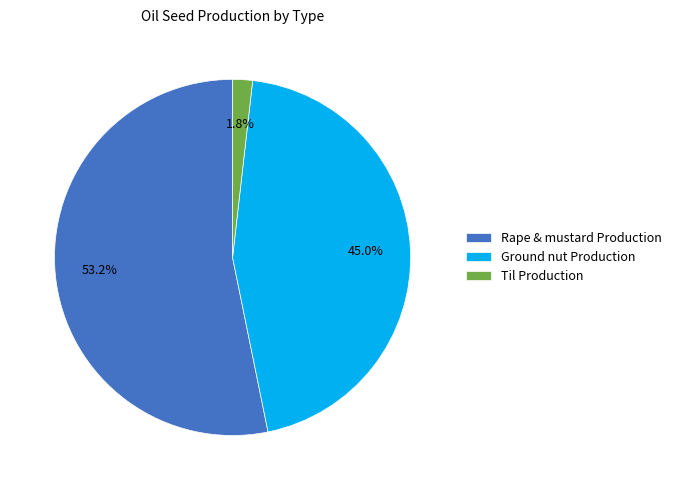

What is the smallest slice in the pie chart?

Til Production